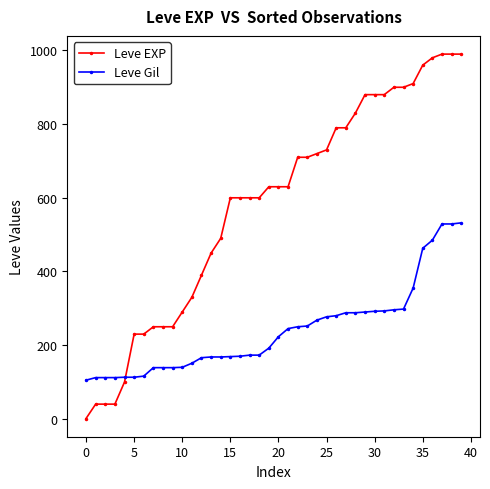

What are all the series names shown in the legend?

Leve EXP, Leve Gil